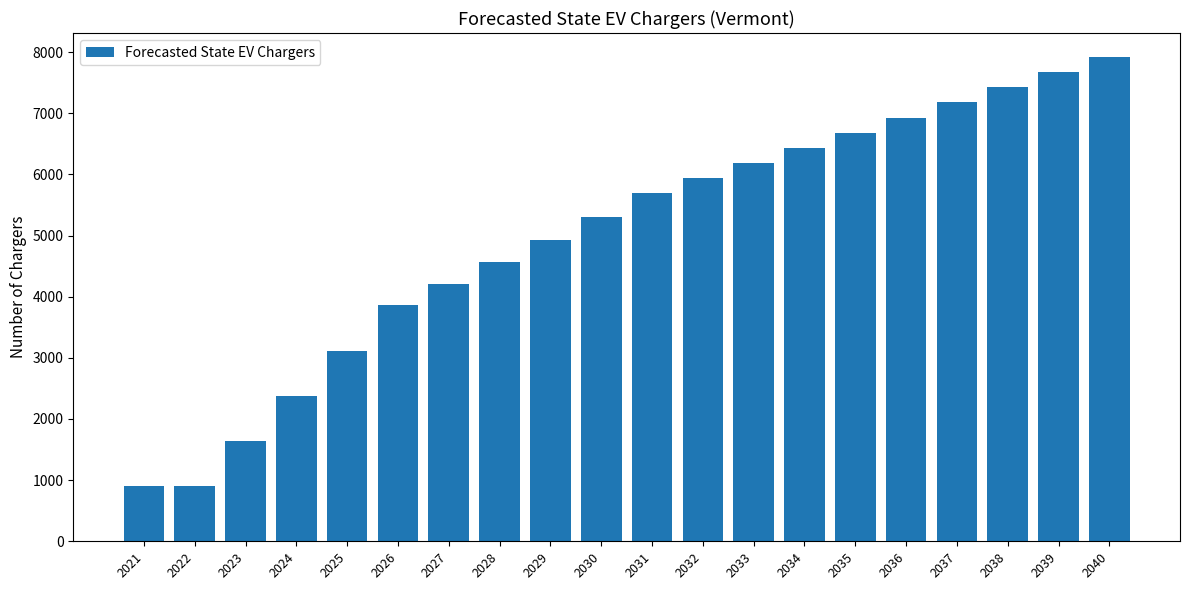

Which label corresponds to the largest value in the chart?

2040